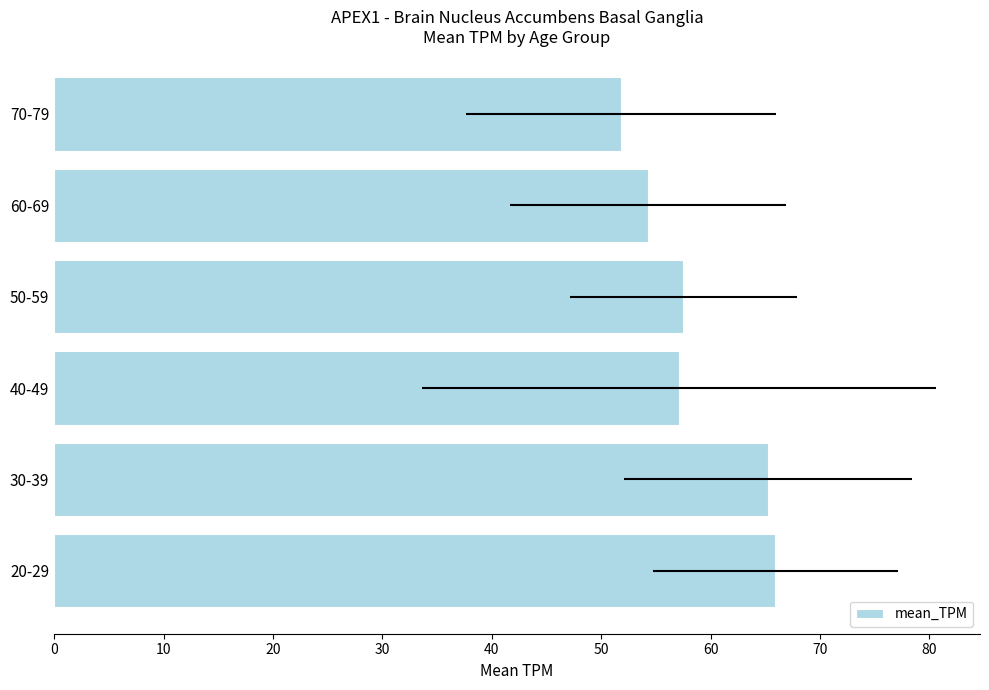

What is the sum of the values at 20-29 and 70-79?

117.7